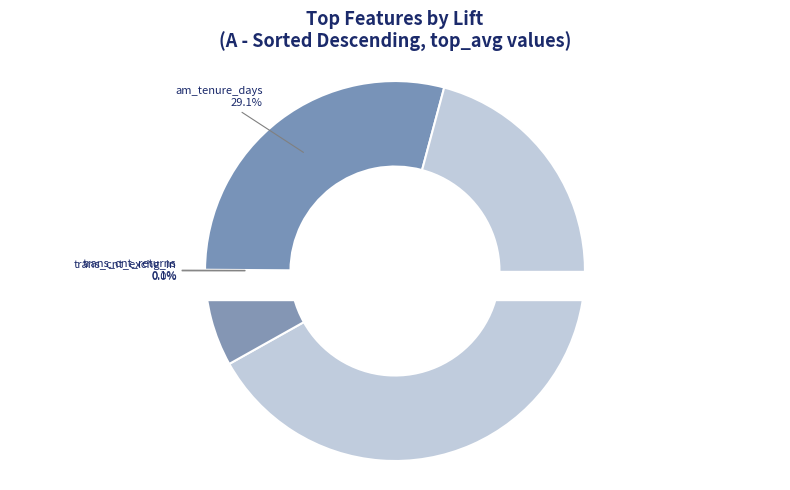

Rank the categories by value from lowest to highest.

trans_cnt_exchg_in, trans_cnt_returns, multi_units, cp_valid_emails, cp_valid_mailing_address, cp_total_email_trans, cp_total_trans, am_tenure_days, special_order_amt, multi_value